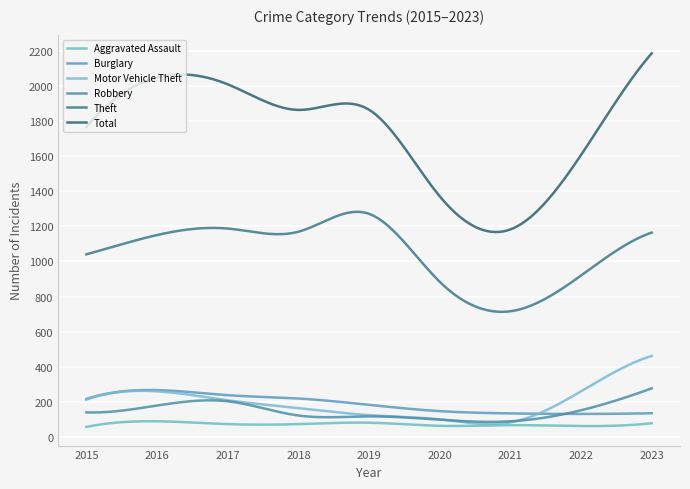

Where is the first local minimum for Burglary?

2022